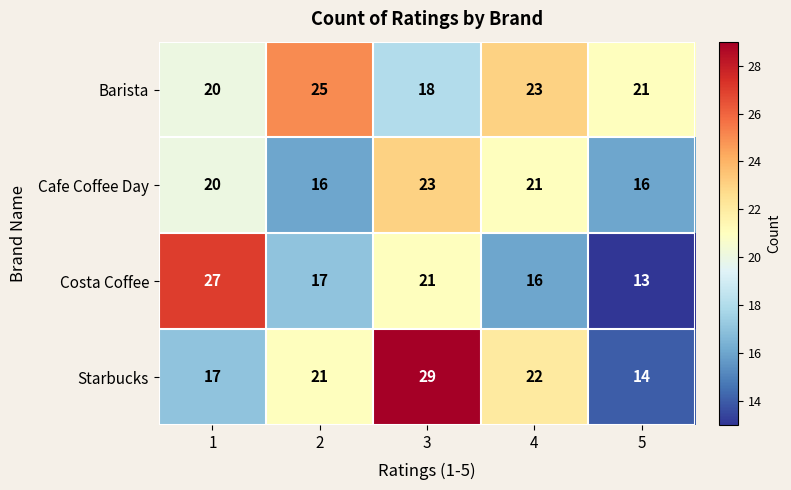

What value does the Costa Coffee series have at 2, to the nearest 5?

15